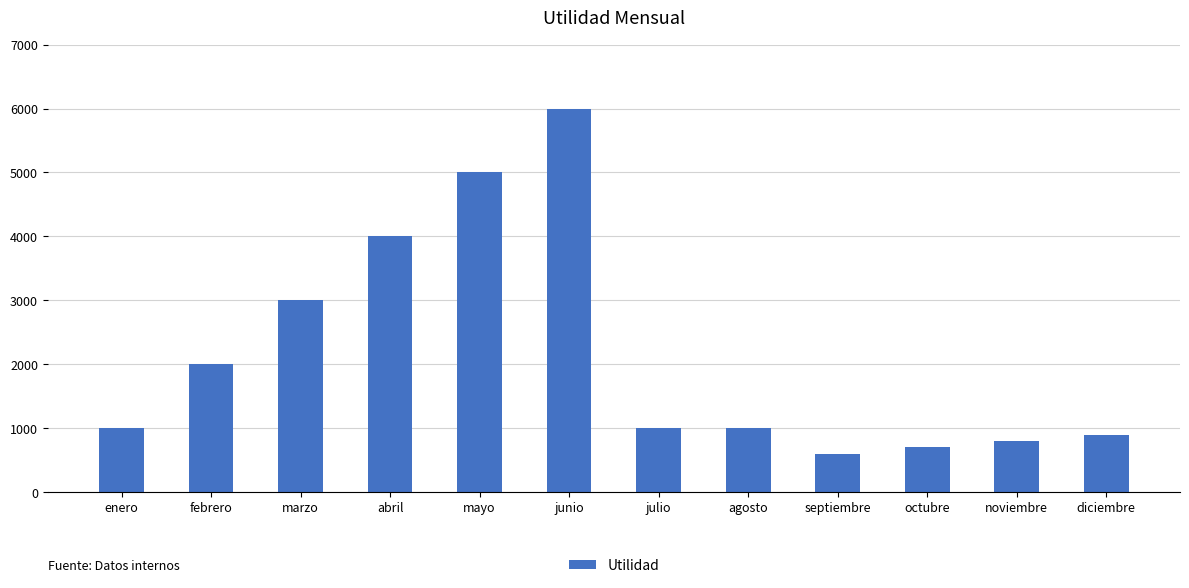

Which label corresponds to the largest value in the chart?

junio